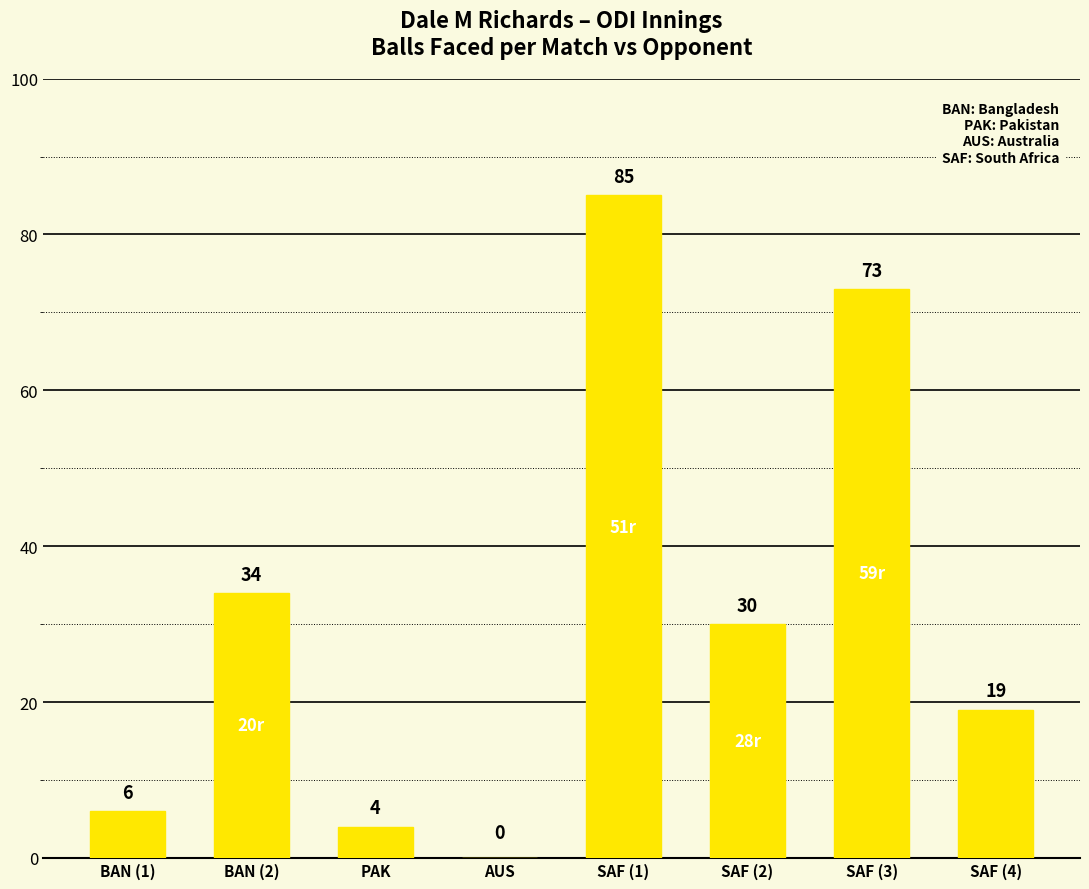

How many positive values are there?

7